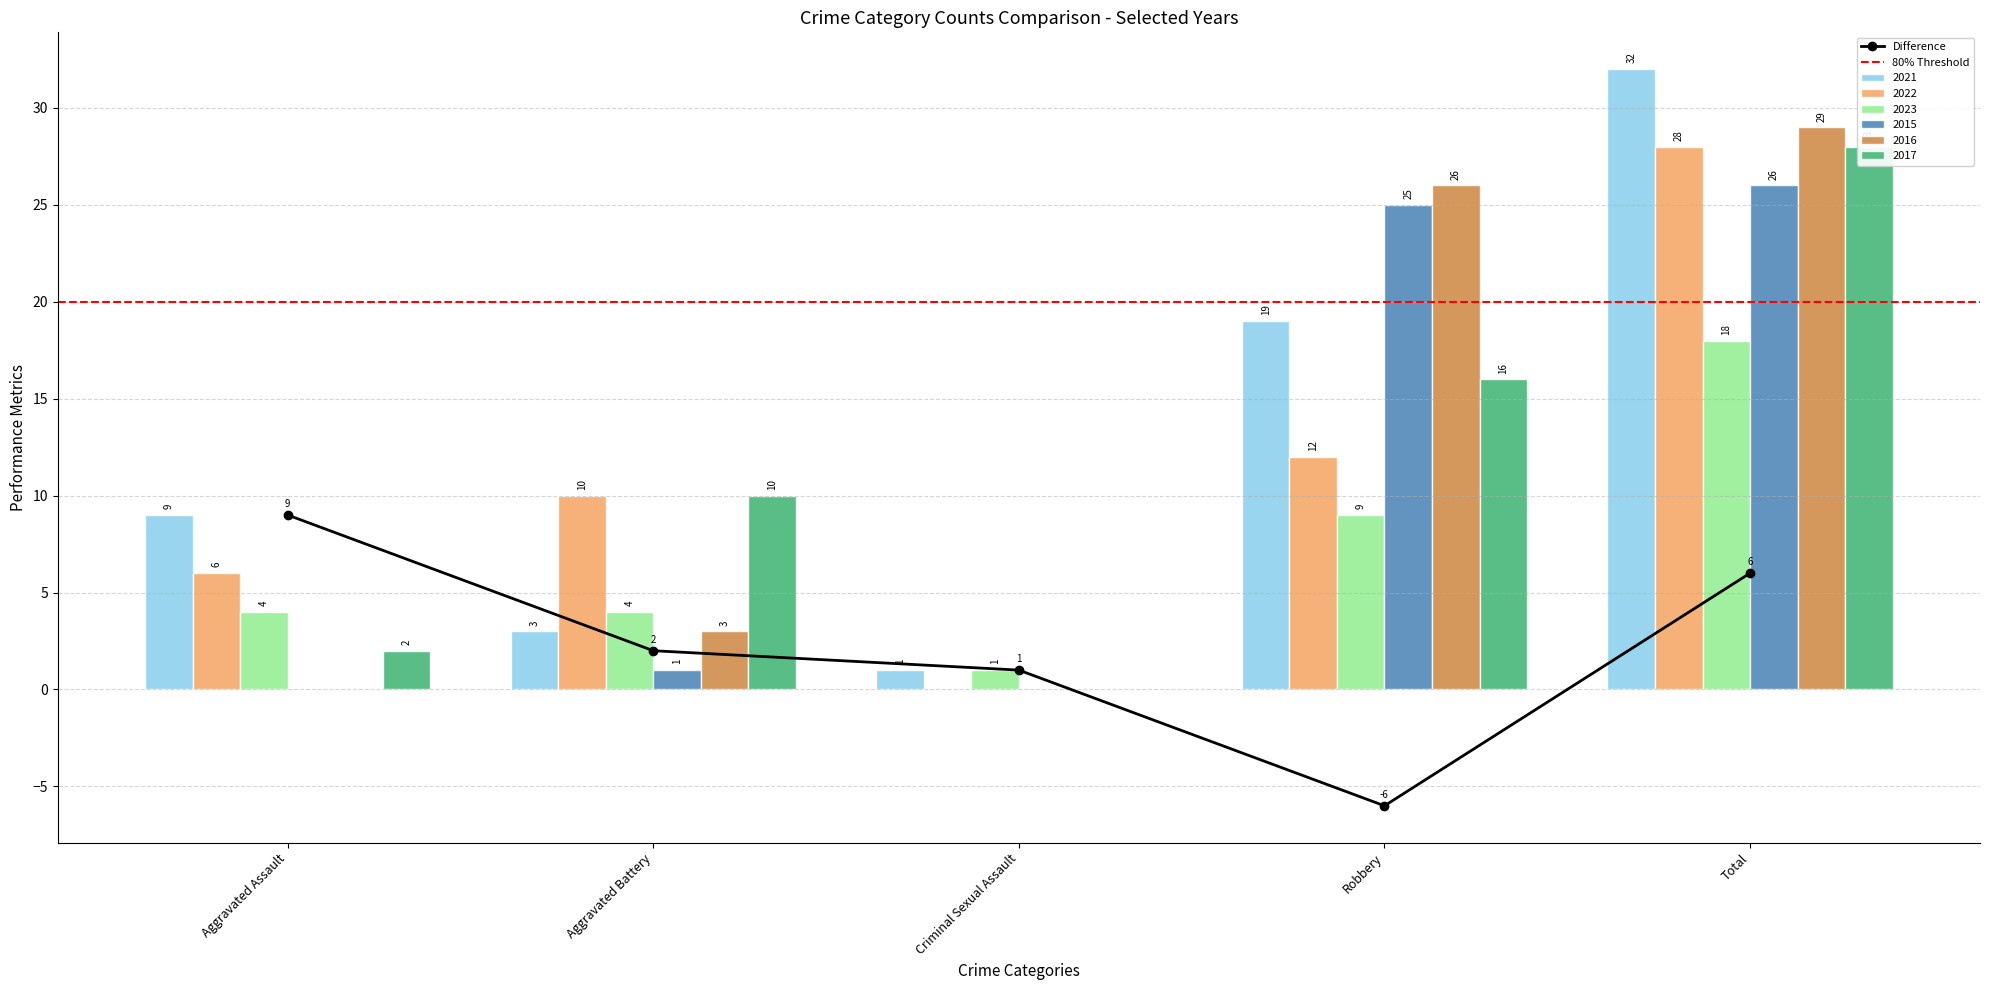

Reading right to left, what are all the values shown in this chart?

2021: Total=32	Robbery=19	Criminal Sexual Assault=1	Aggravated Battery=3	Aggravated Assault=9
2022: Total=28	Robbery=12	Criminal Sexual Assault=0	Aggravated Battery=10	Aggravated Assault=6
2023: Total=18	Robbery=9	Criminal Sexual Assault=1	Aggravated Battery=4	Aggravated Assault=4
2015: Total=26	Robbery=25	Criminal Sexual Assault=0	Aggravated Battery=1	Aggravated Assault=0
2016: Total=29	Robbery=26	Criminal Sexual Assault=0	Aggravated Battery=3	Aggravated Assault=0
2017: Total=28	Robbery=16	Criminal Sexual Assault=0	Aggravated Battery=10	Aggravated Assault=2